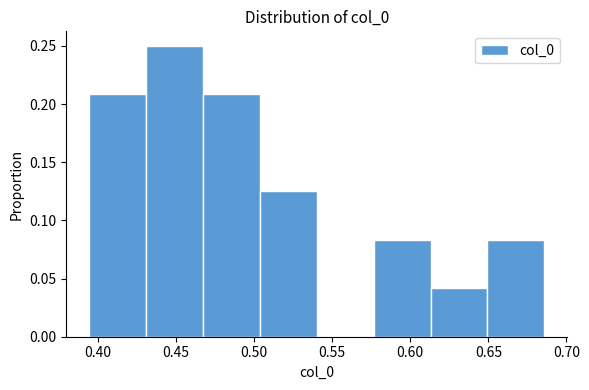

Reading left to right, transcribe this chart: for each bar, give the range it covers on the x-axis and its height. Neither the bar edges nor the heights are printed on the chart, so give them approximately, as read against the axes.

0.395 to 0.430: 0.210
0.430 to 0.465: 0.250
0.465 to 0.505: 0.210
0.505 to 0.540: 0.125
0.540 to 0.575: 0
0.575 to 0.615: 0.085
0.615 to 0.650: 0.040
0.650 to 0.685: 0.085